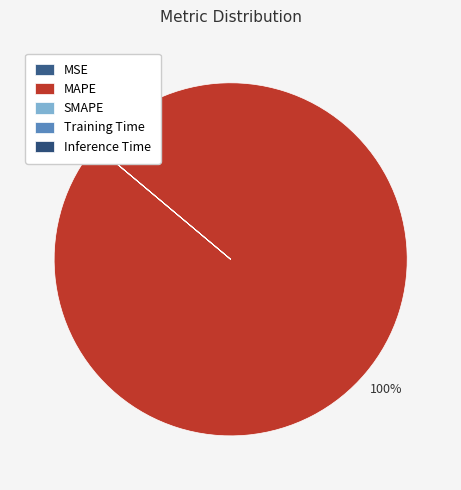

Which category accounts for the majority?

MAPE